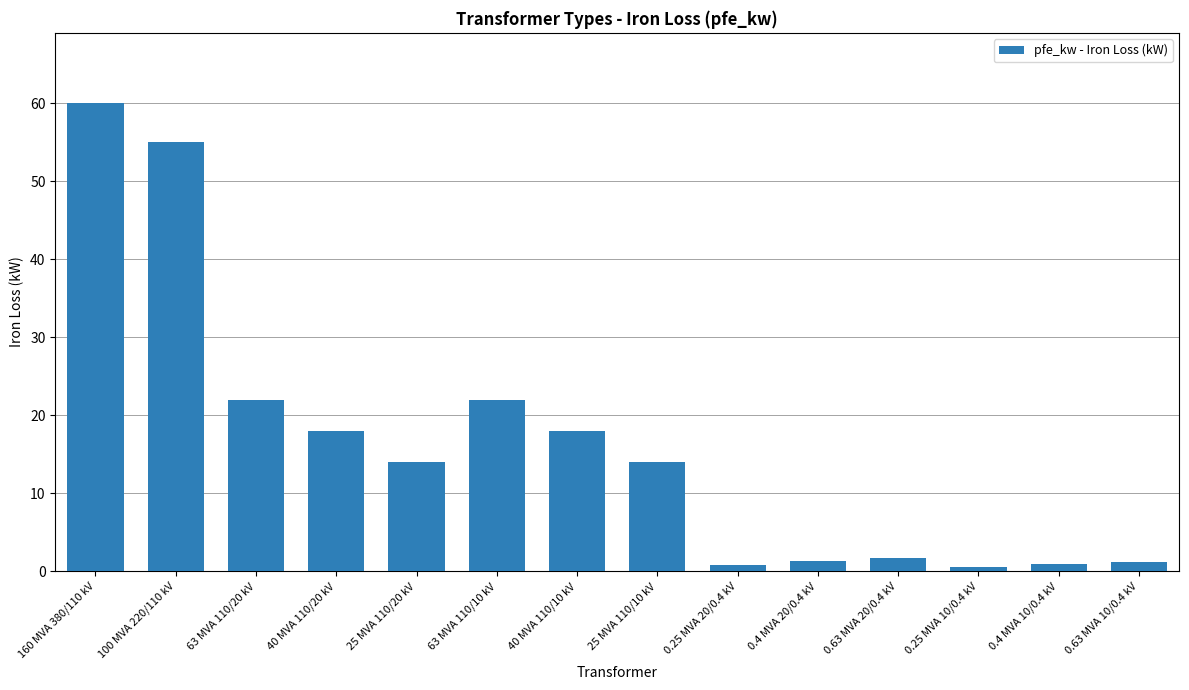

What is the sum of all values?

229.5